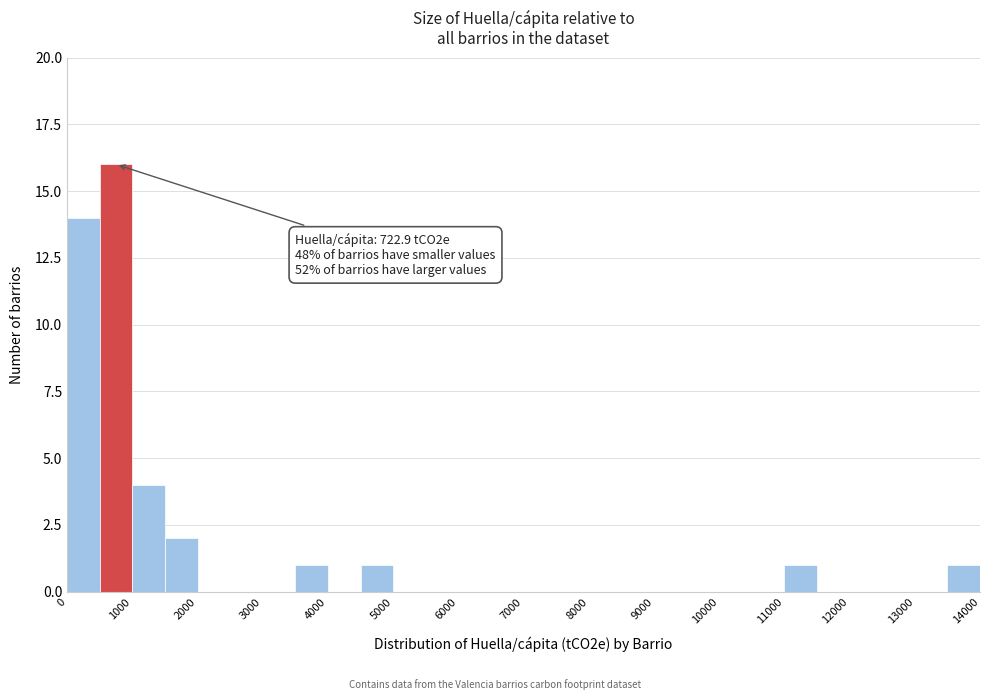

Over which range of the x-axis is the bar tallest?

500 to 1000